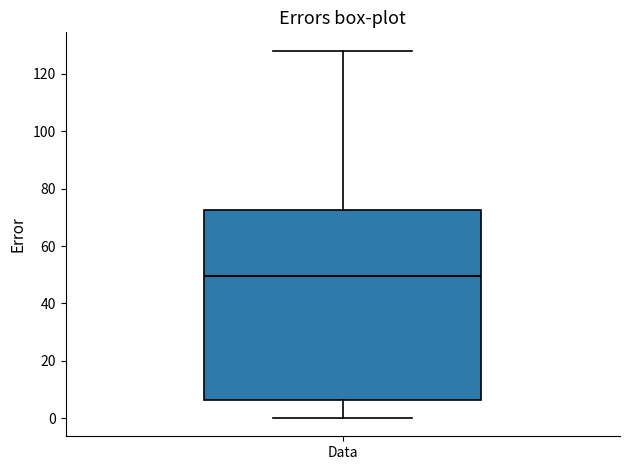

Read this box plot against the y-axis: the position of the median line, the range covered by the box, and the ends of both whiskers. The values are not printed on the chart, so give them approximately, as read against the axis.

median 50, box 6 to 72, whiskers 0 to 128